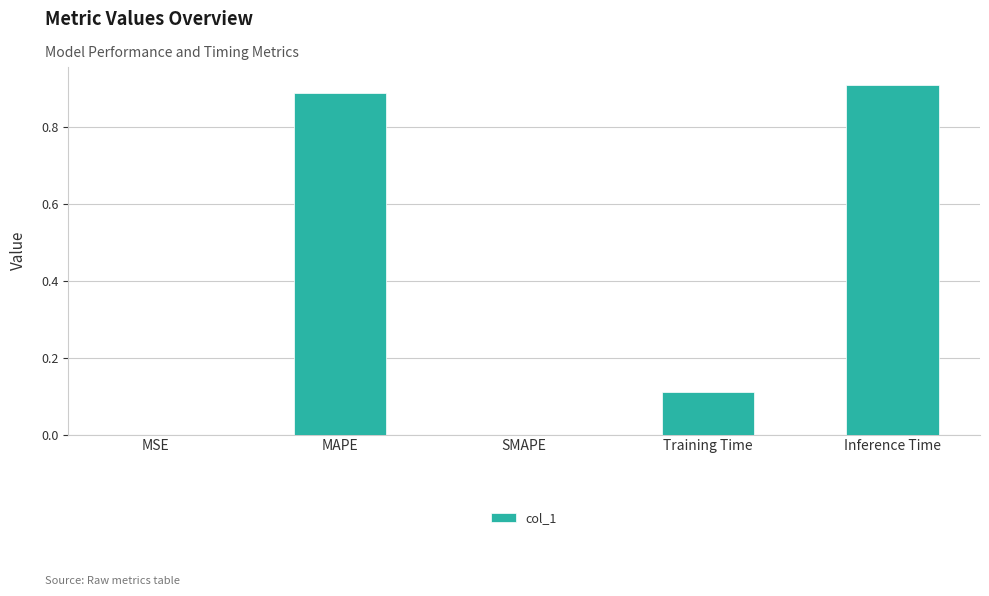

What is the sum of the values at Inference Time and Training Time?

1.0